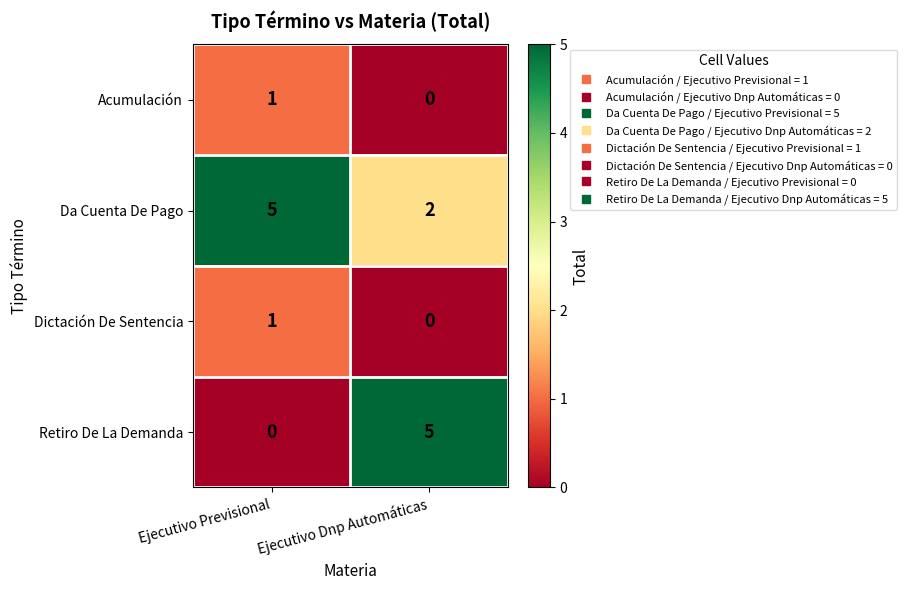

What is the spread (max minus min) of values at Ejecutivo Dnp Automáticas?

5